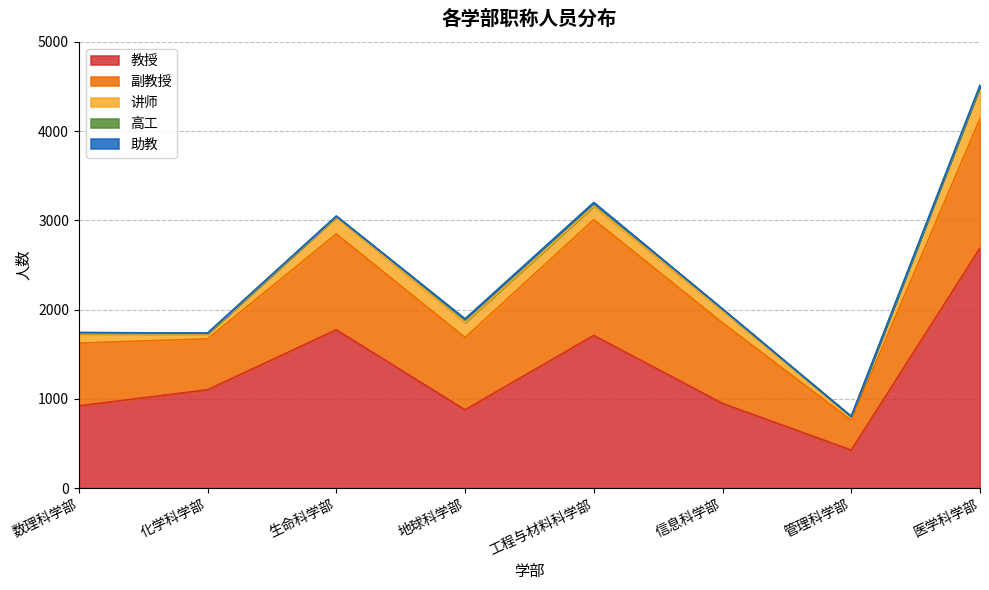

List the series in order of their peak value, highest first.

教授, 副教授, 讲师, 高工, 助教